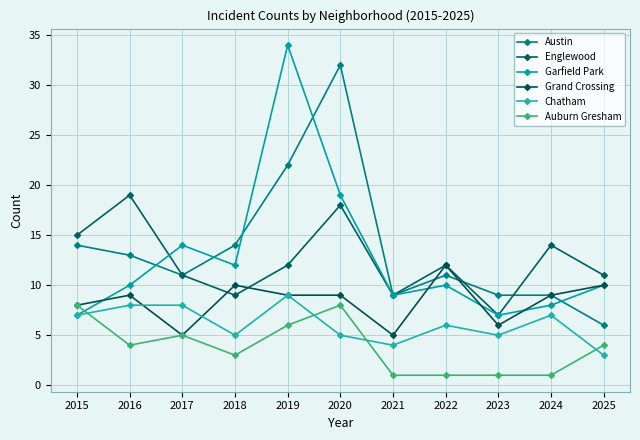

What is the sum of all Garfield Park values?

140